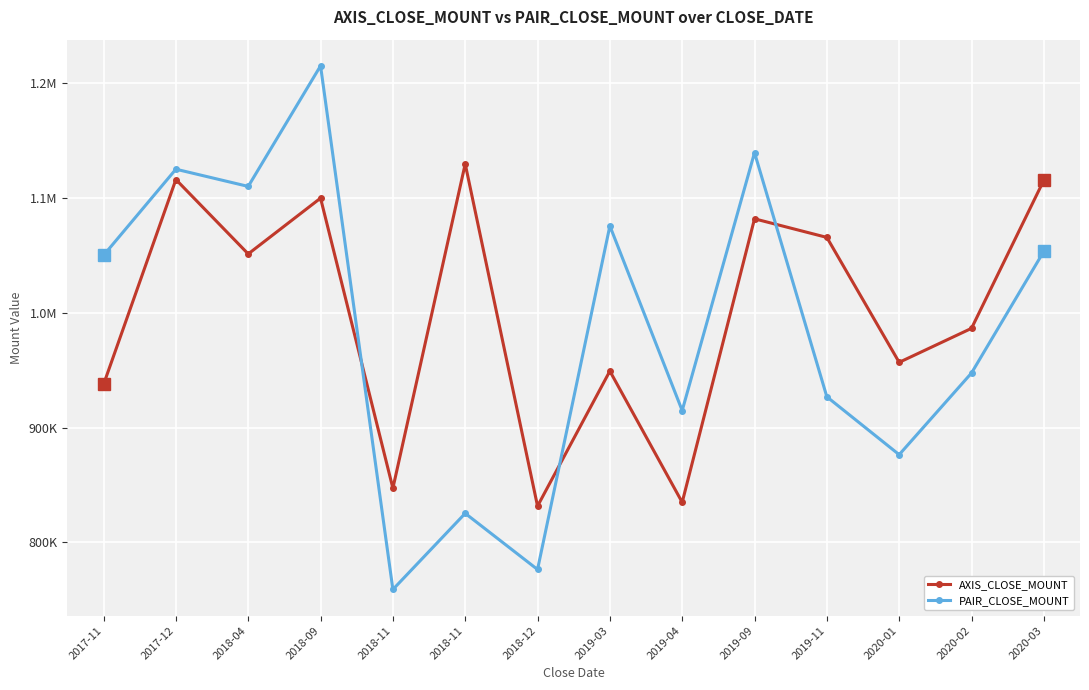

Is this an area chart (filled region under the line)?

No